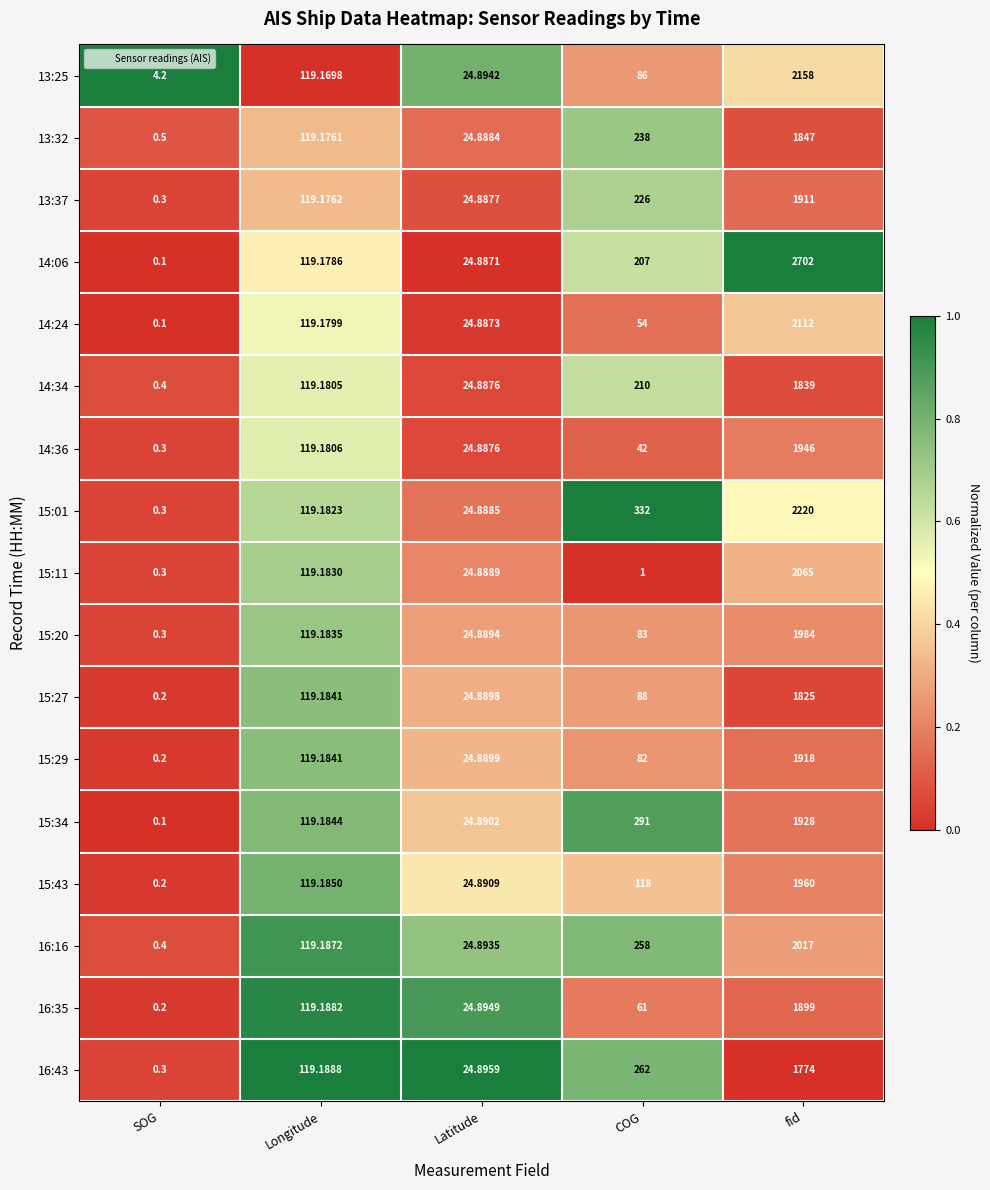

Rank the categories by 15:20 value from lowest to highest.

SOG, Latitude, COG, Longitude, fid